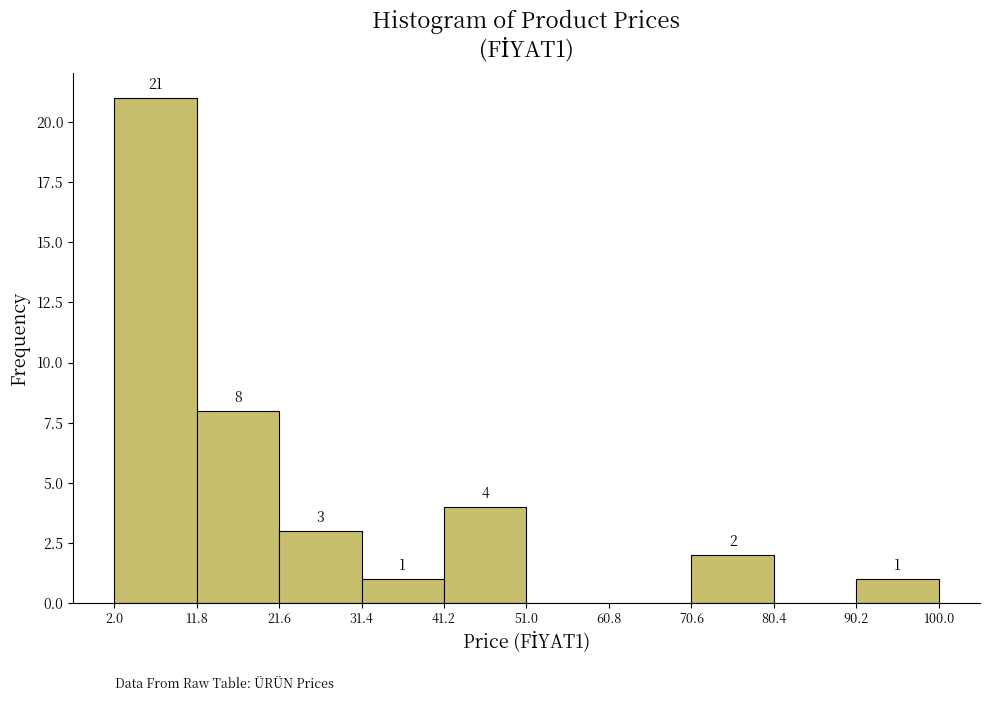

Over which range of the x-axis is the bar tallest?

2.0 to 11.8